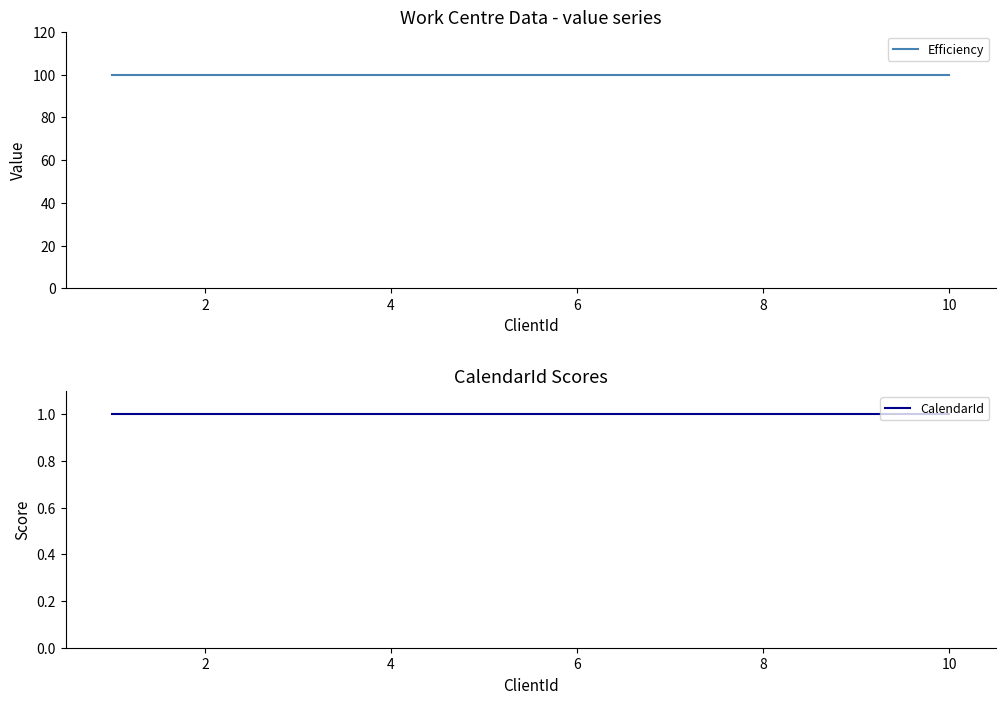

True or false: Efficiency and CalendarId intersect in this chart.

False